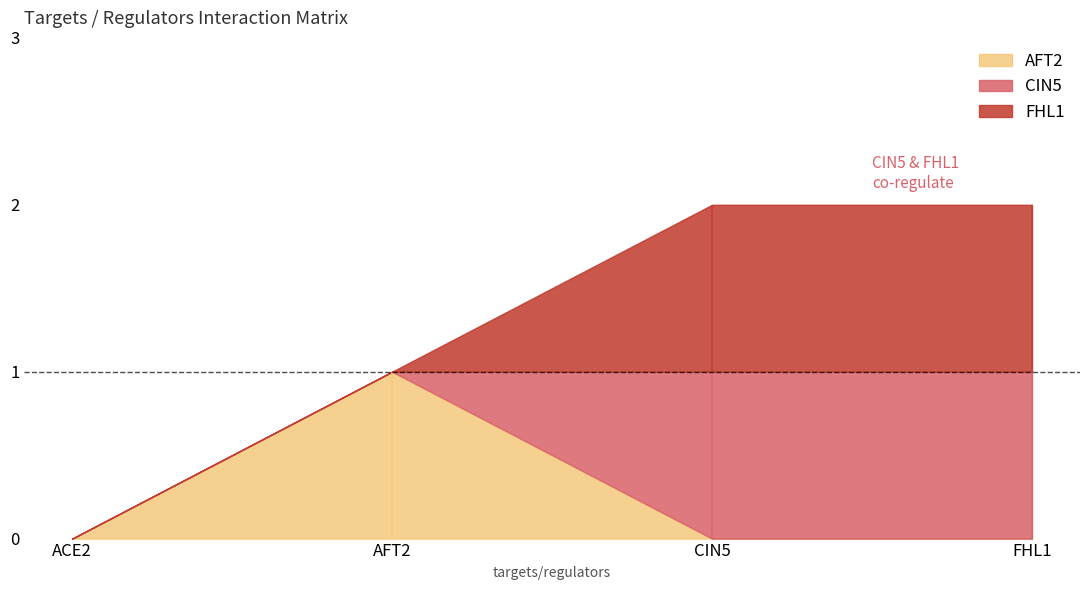

True or false: CIN5 and FHL1 cross at least once.

False